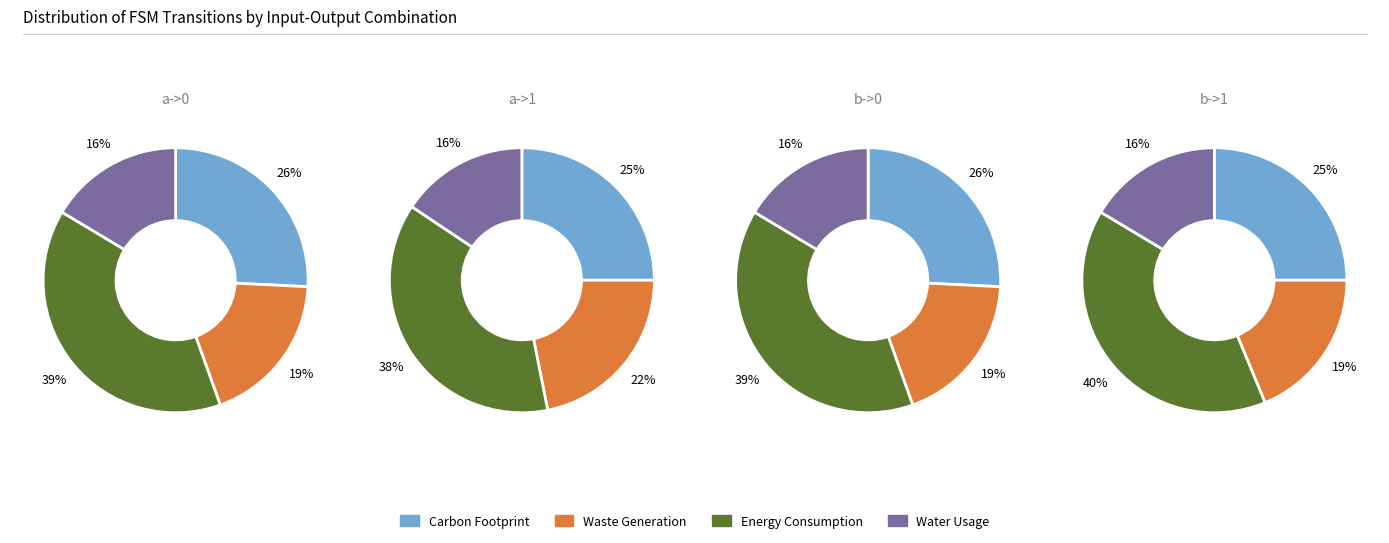

Is it true that 1 is 34% of the pie?

False